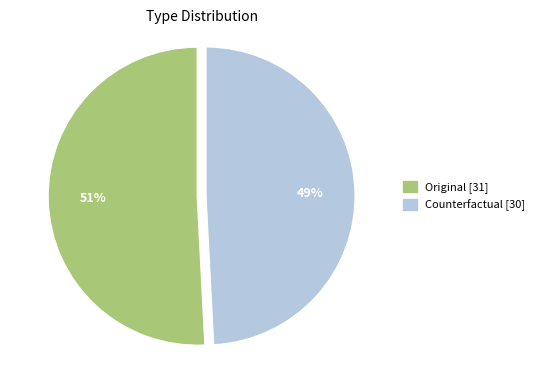

What percentage is the Counterfactual slice, to the nearest percent?

49%